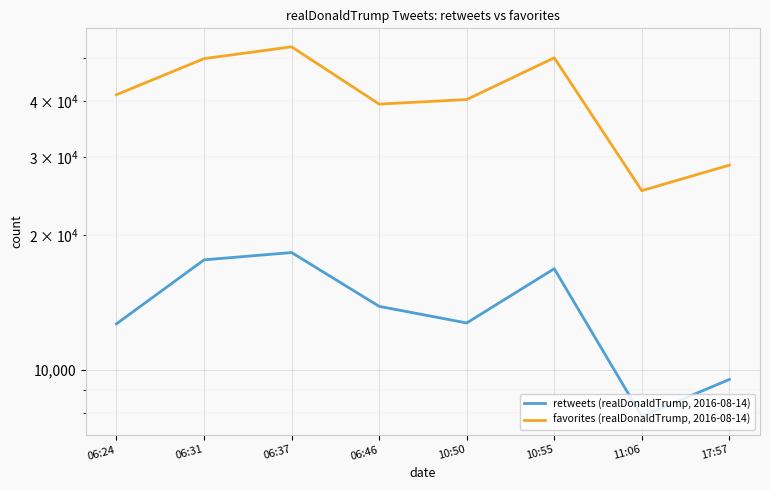

At which label does retweets (realDonaldTrump, 2016-08-14) reach its minimum?

11:06